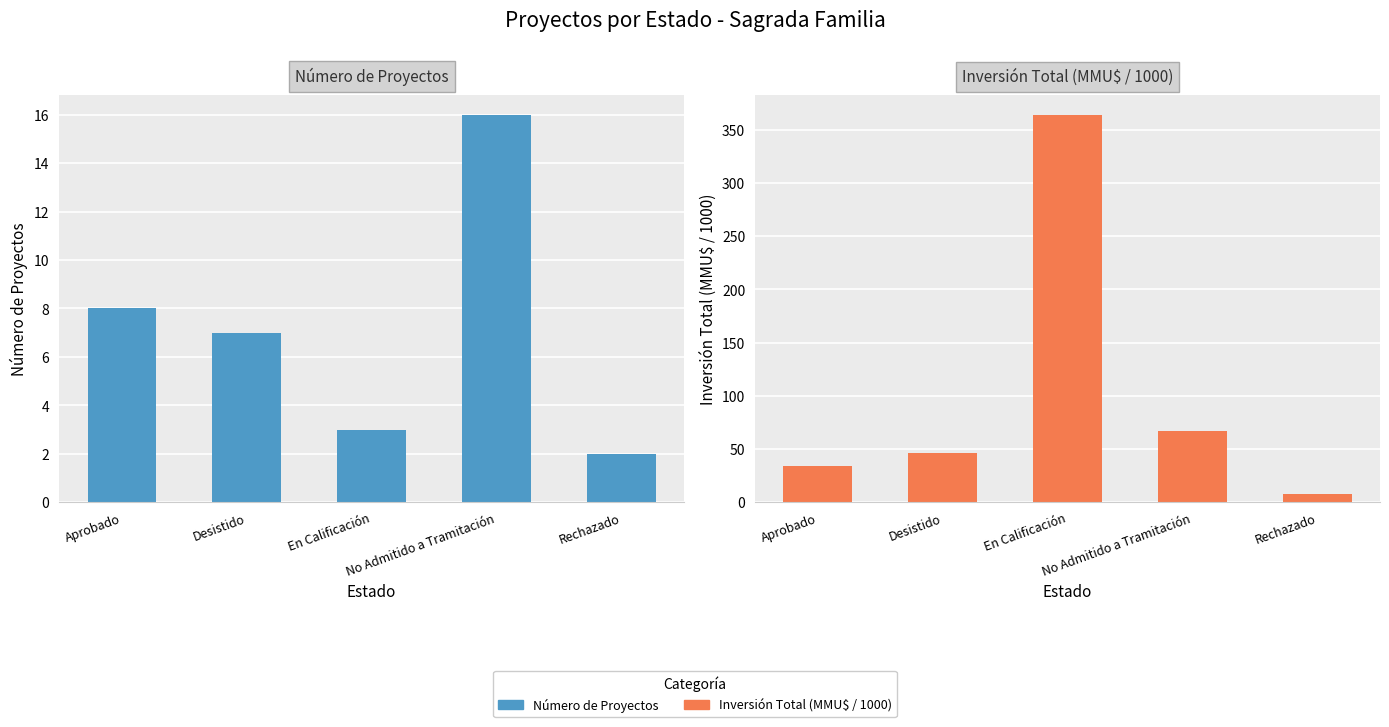

How many categories are shown in the chart?

5